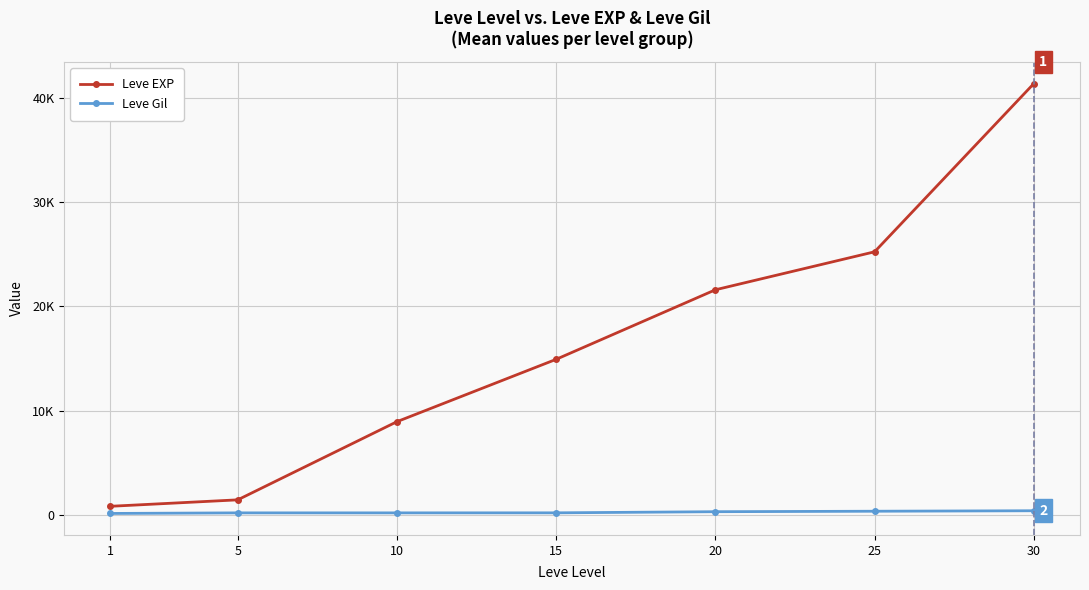

List the series in order of their overall mean, lowest first.

Leve Gil, Leve EXP